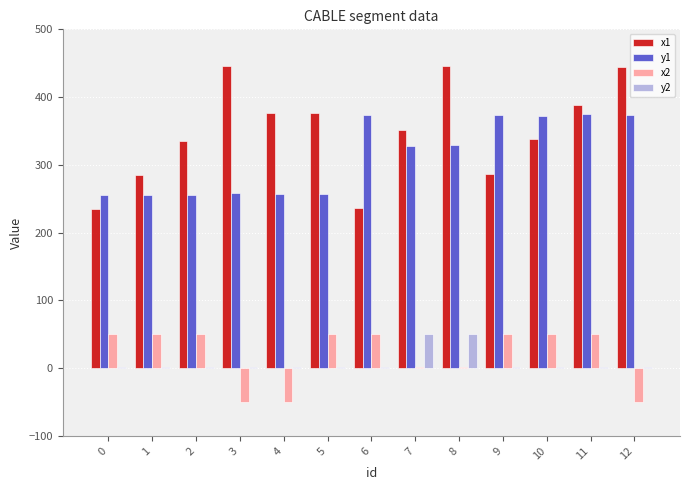

Is it true that x1 equals 683 at 12?

False